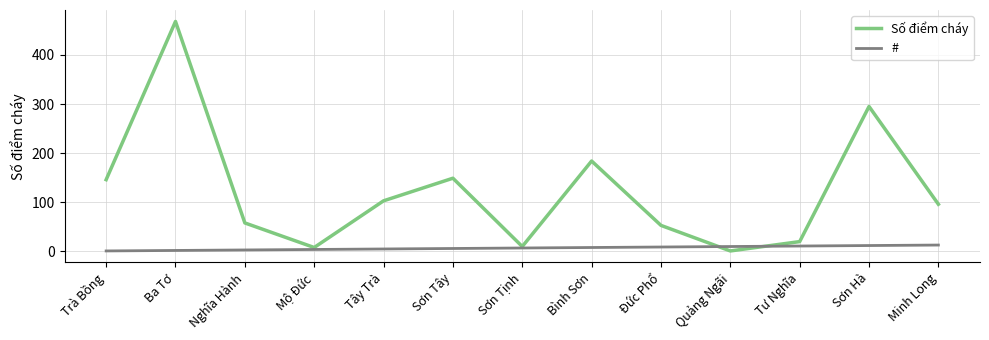

What position from the right is Ba Tơ?

12